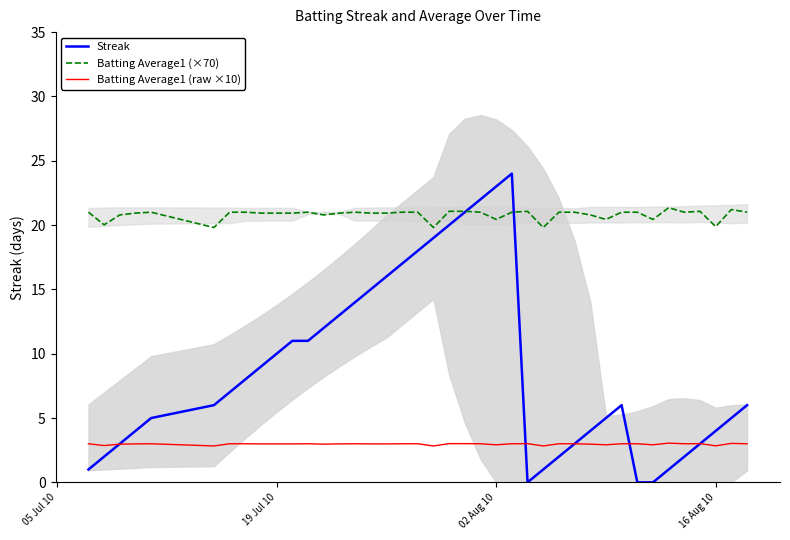

True or false: Batting Average1 (×70) and Batting Average1 (raw ×10) intersect in this chart.

False